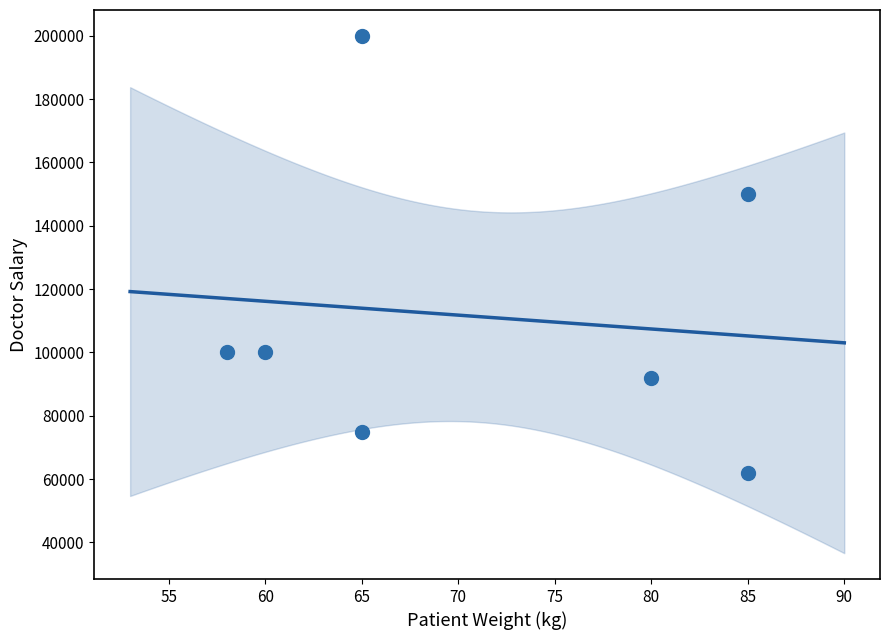

What Y value in the scatter plot is closest to 131000?

150000